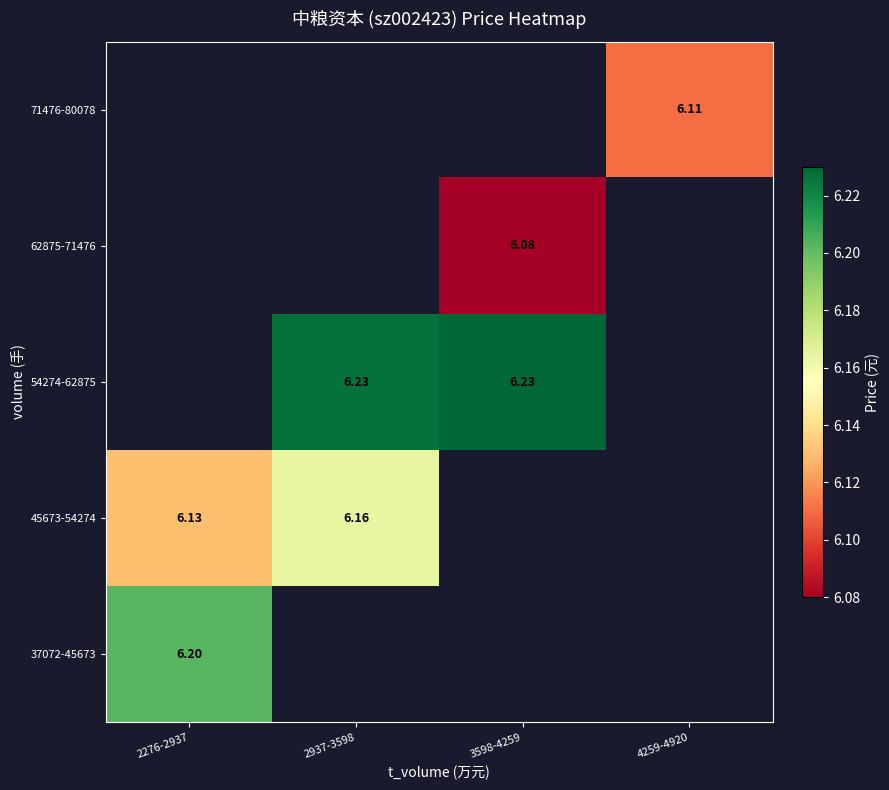

At how many categories does at least one series exceed 6?

4